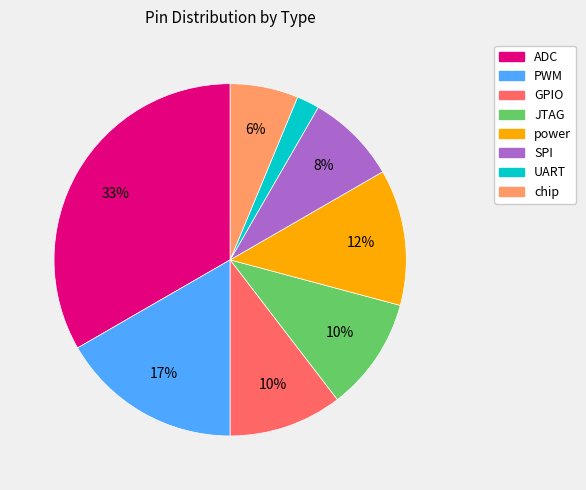

To the nearest percent, what is the average slice percentage?

12%